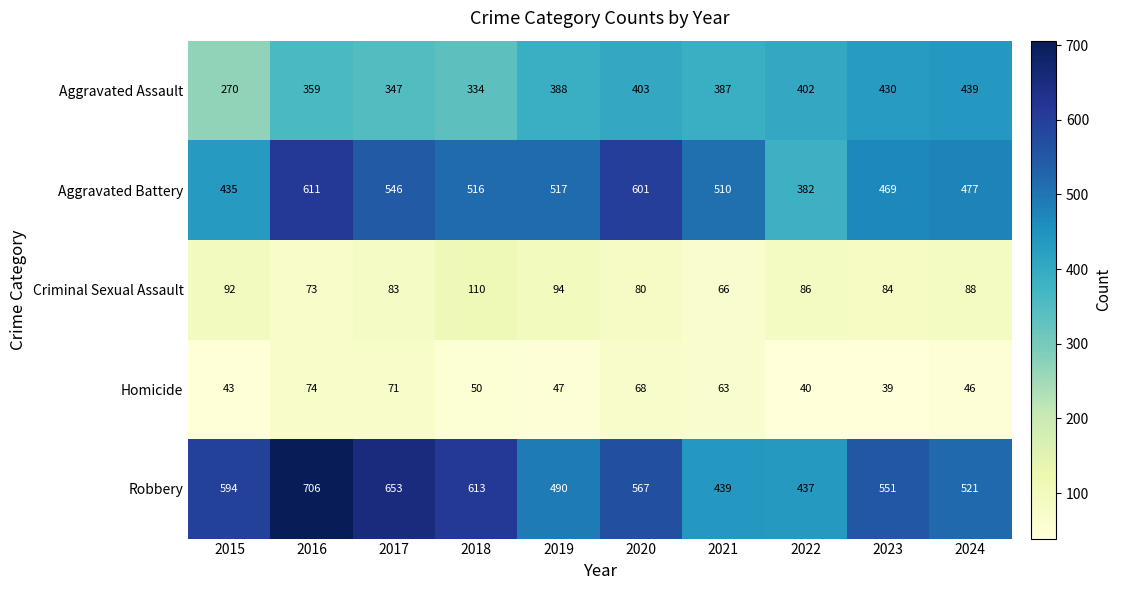

At which label does Robbery first exceed 567?

2015